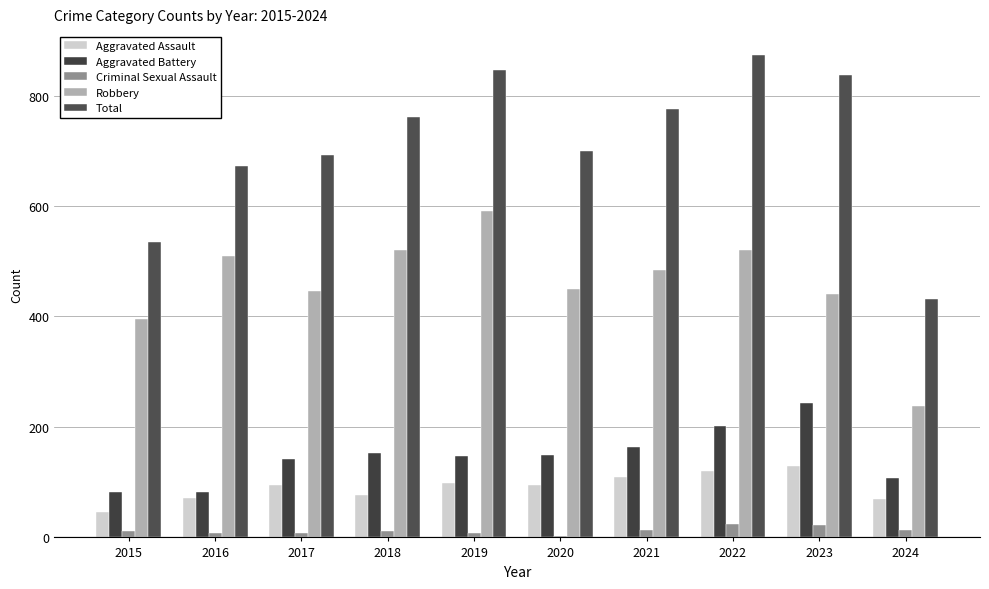

Which series changed the most between 2017 and 2018?

Robbery